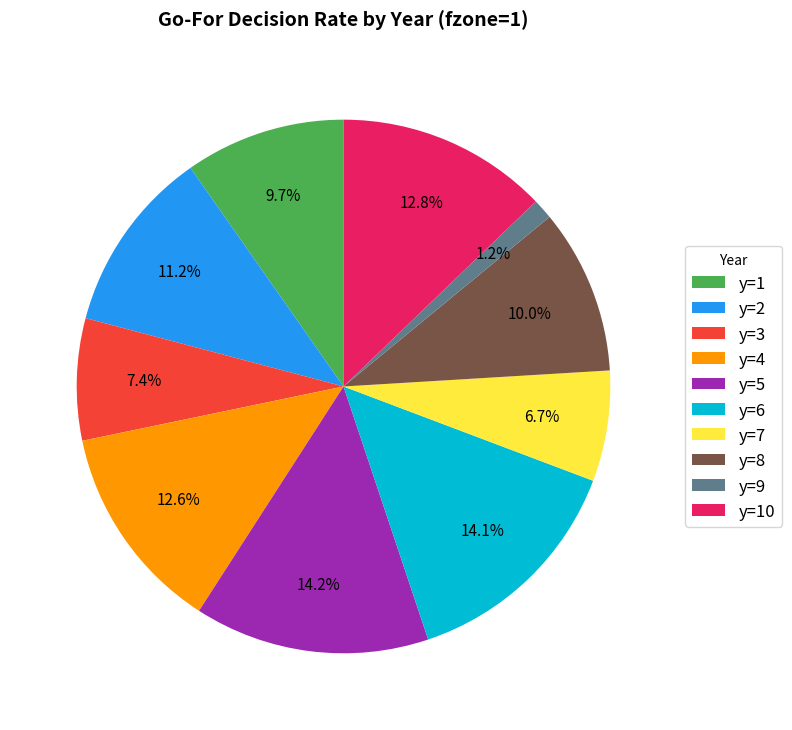

The y=6 slice represents 14% of the pie. True or false?

True